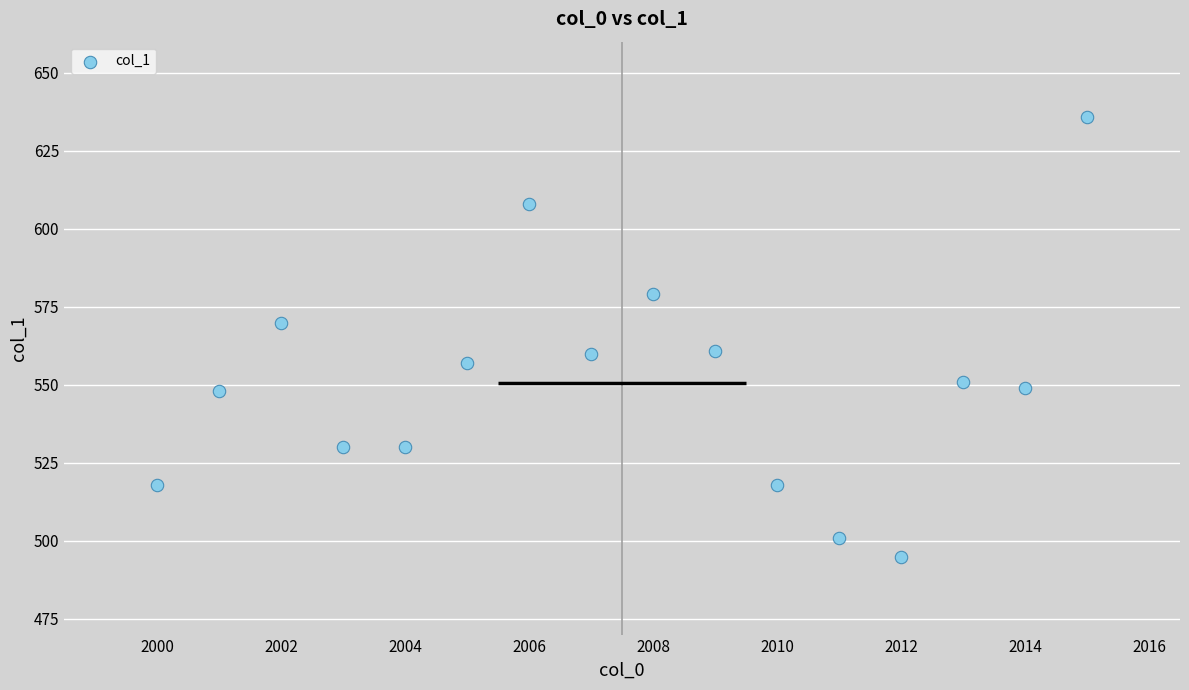

What is the range of X values (max minus min)?

15